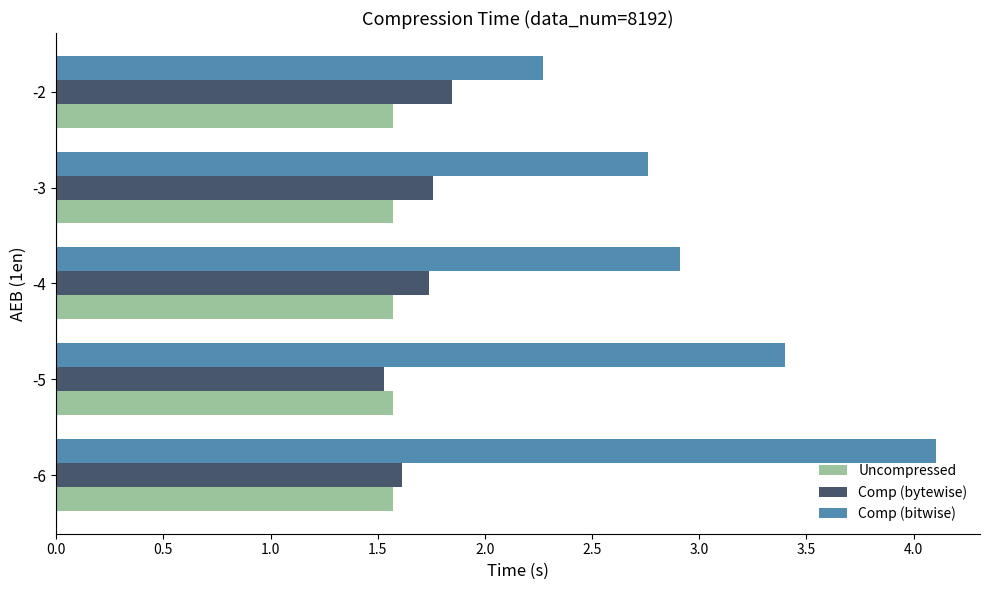

The value of Uncompressed at -2 is 2.7. True or false?

False